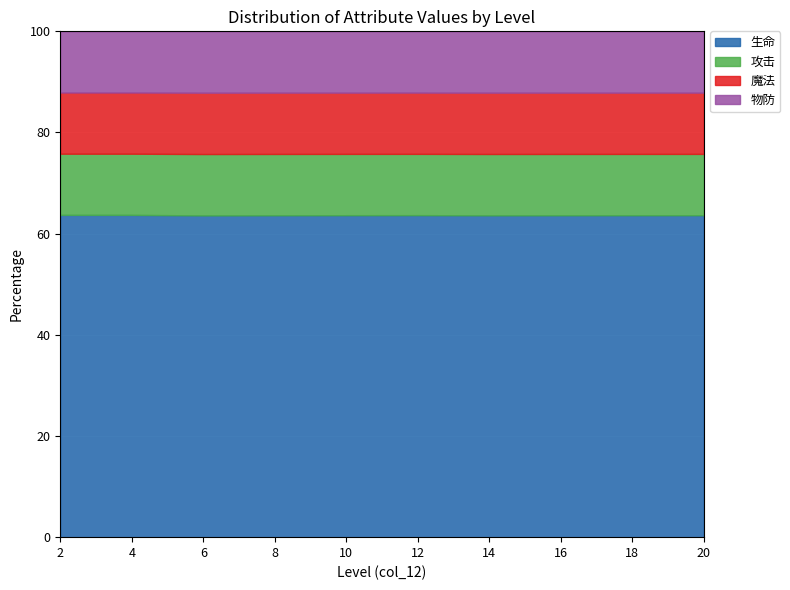

Rank the series at 8 from lowest to highest value.

攻击, 魔法, 物防, 生命